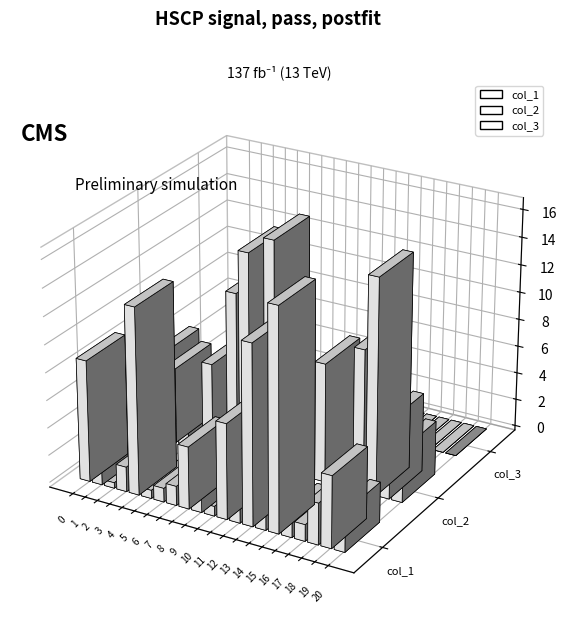

Rank the categories by col_2 value from highest to lowest.

10, 18, 8, 7, 17, 14, 9, 5, 1, 19, 2, 6, 3, 20, 15, 12, 4, 13, 16, 11, 0